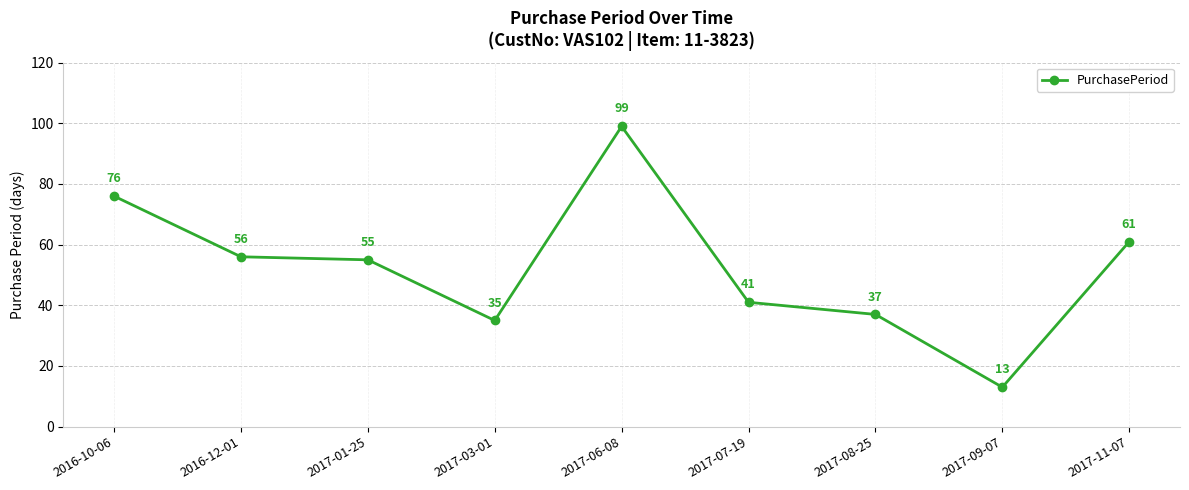

What is the value of the 1st point from the left?

76